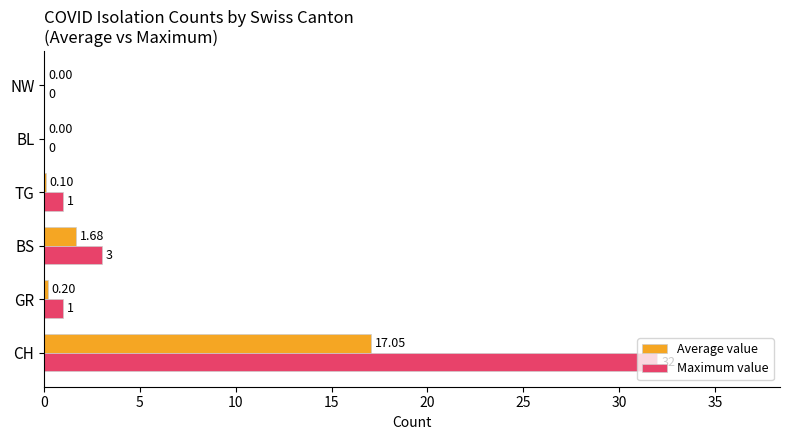

Between CH and NW, which series saw the biggest shift?

Maximum value